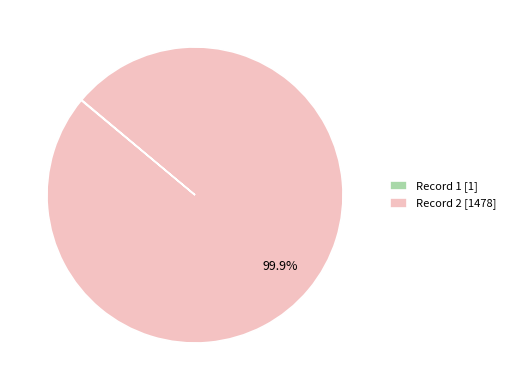

What percentage is NOT represented by Record 2 [1478]?

0.1%